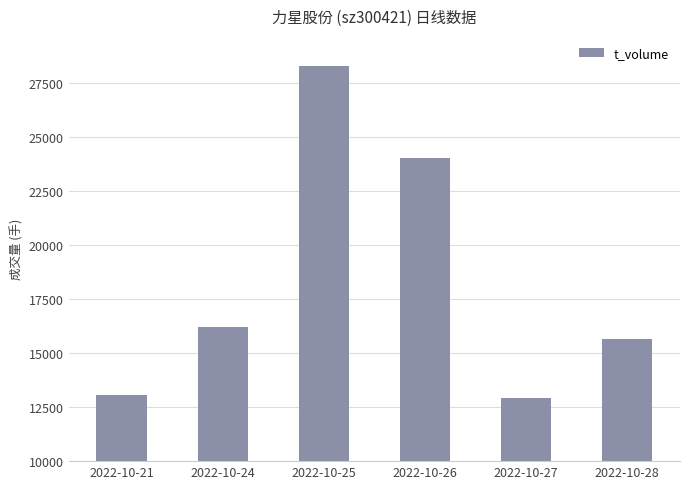

What is the value of the 6th bar from the left?

15674